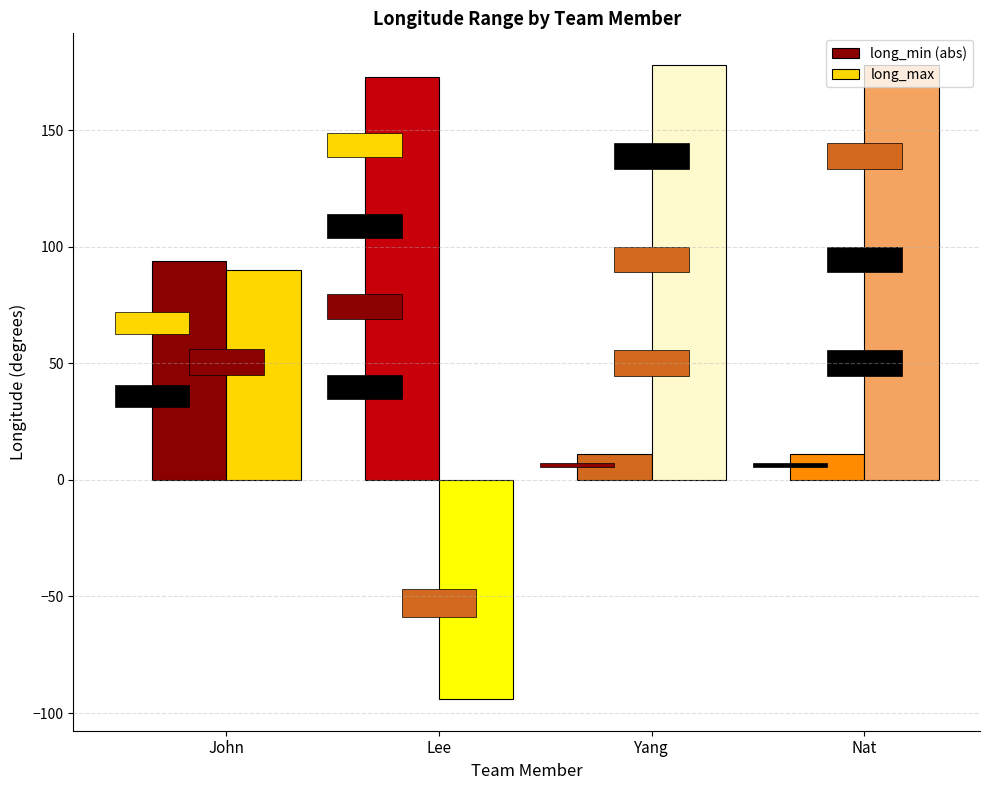

Reading left to right, list all the values displayed in this chart.

long_min (abs): John=94	Lee=173	Yang=11	Nat=11
long_max: John=90	Lee=-94	Yang=178	Nat=178